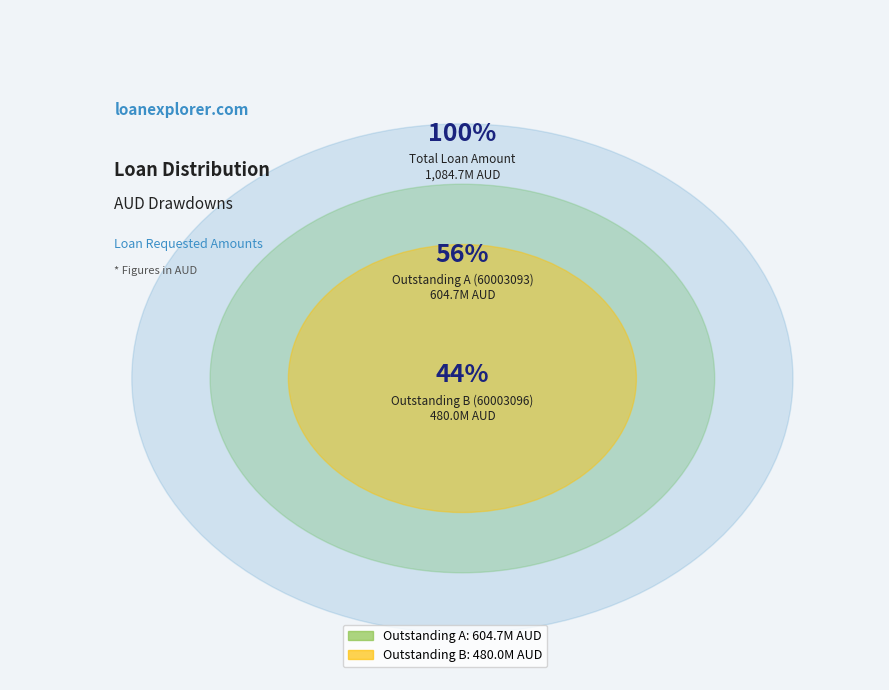

Does 60003093 represent more than half of the total?

Yes